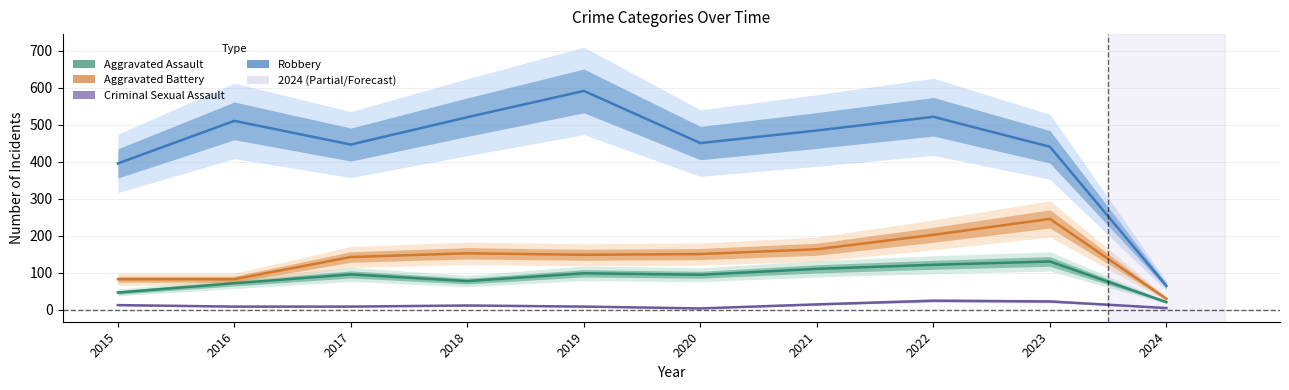

Which series has the widest spread of values?

Robbery